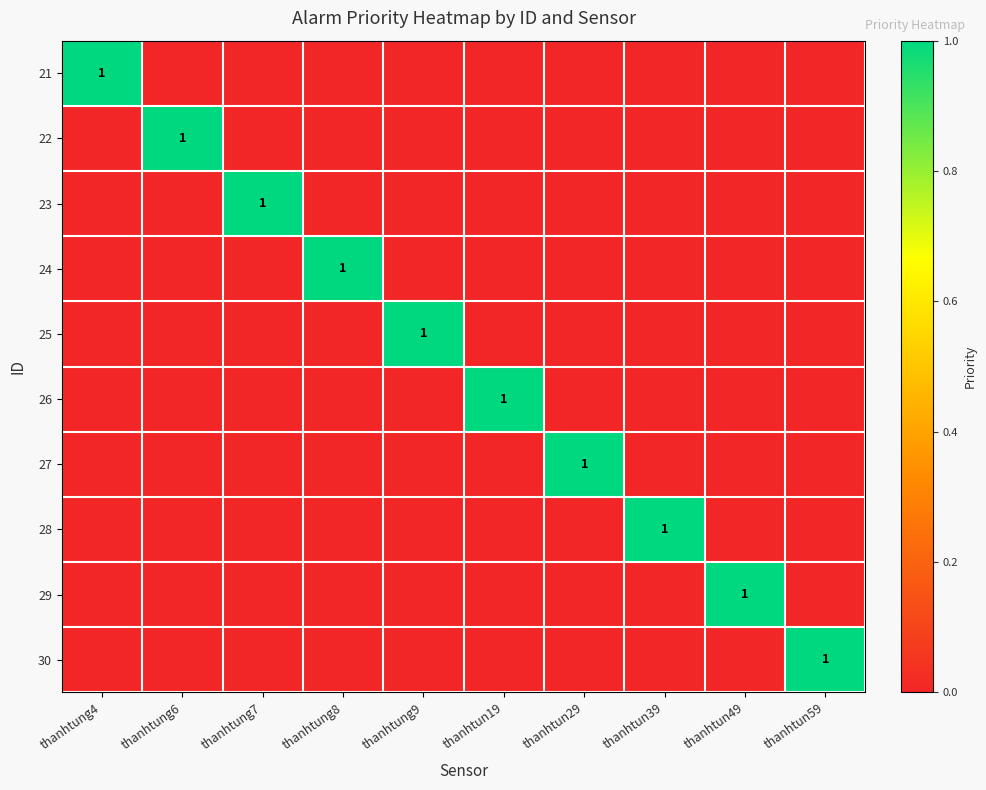

The 23 series shows 0 at thanhtung7. True or false?

False